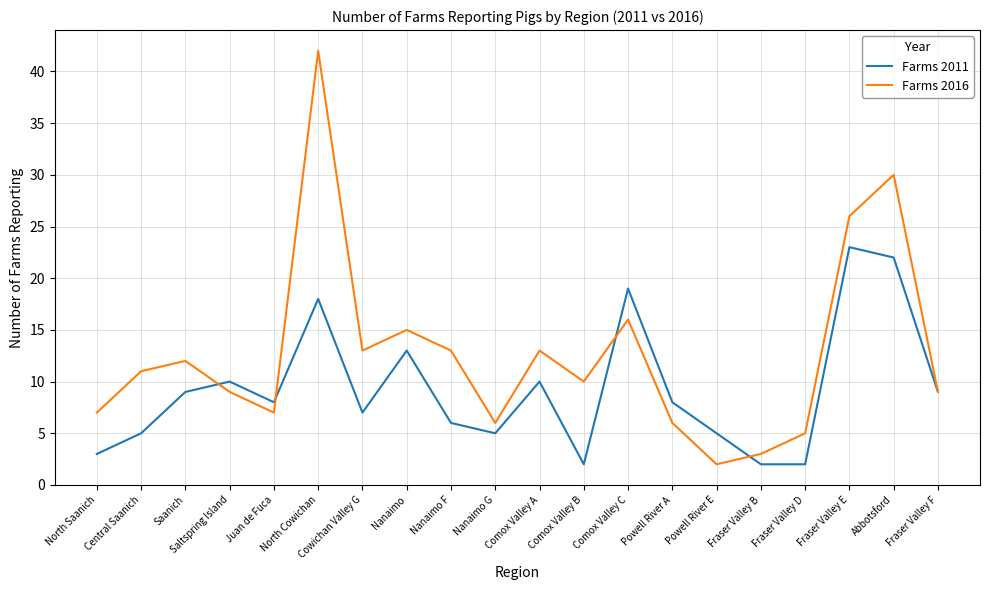

True or false: Farms 2011 has more than 1 points higher than both neighbors.

True